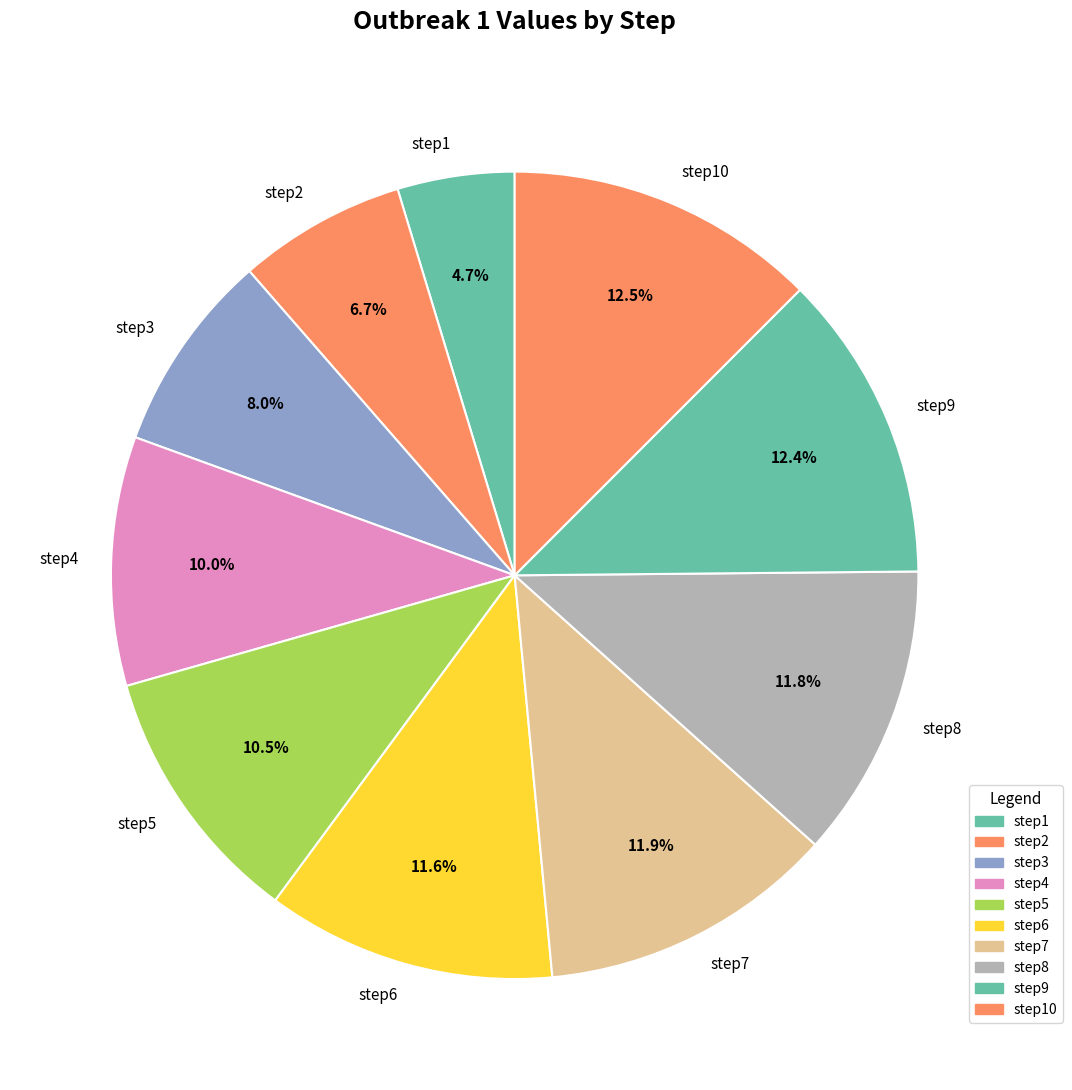

Between step1 and step3, which is larger?

step3